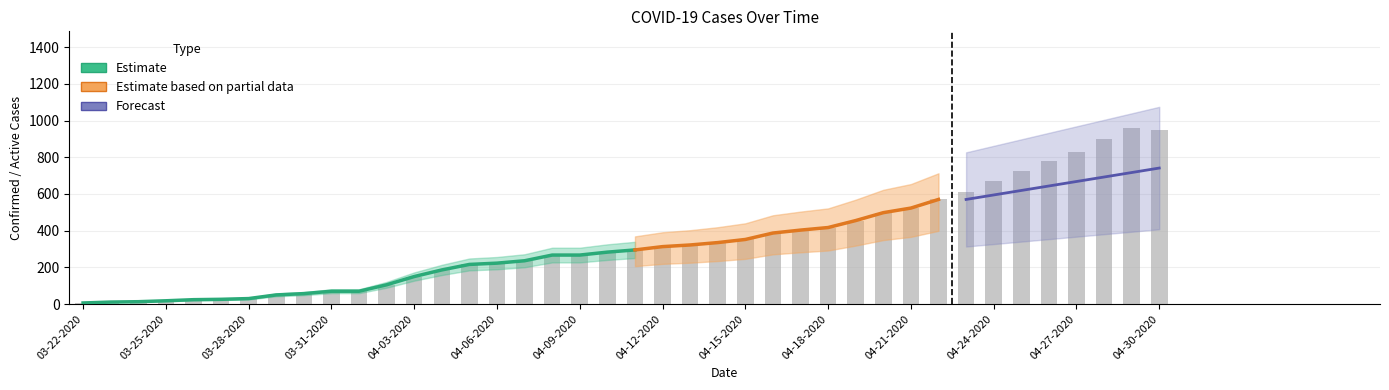

What is the label of the 8th bar from the right?

04-23-2020